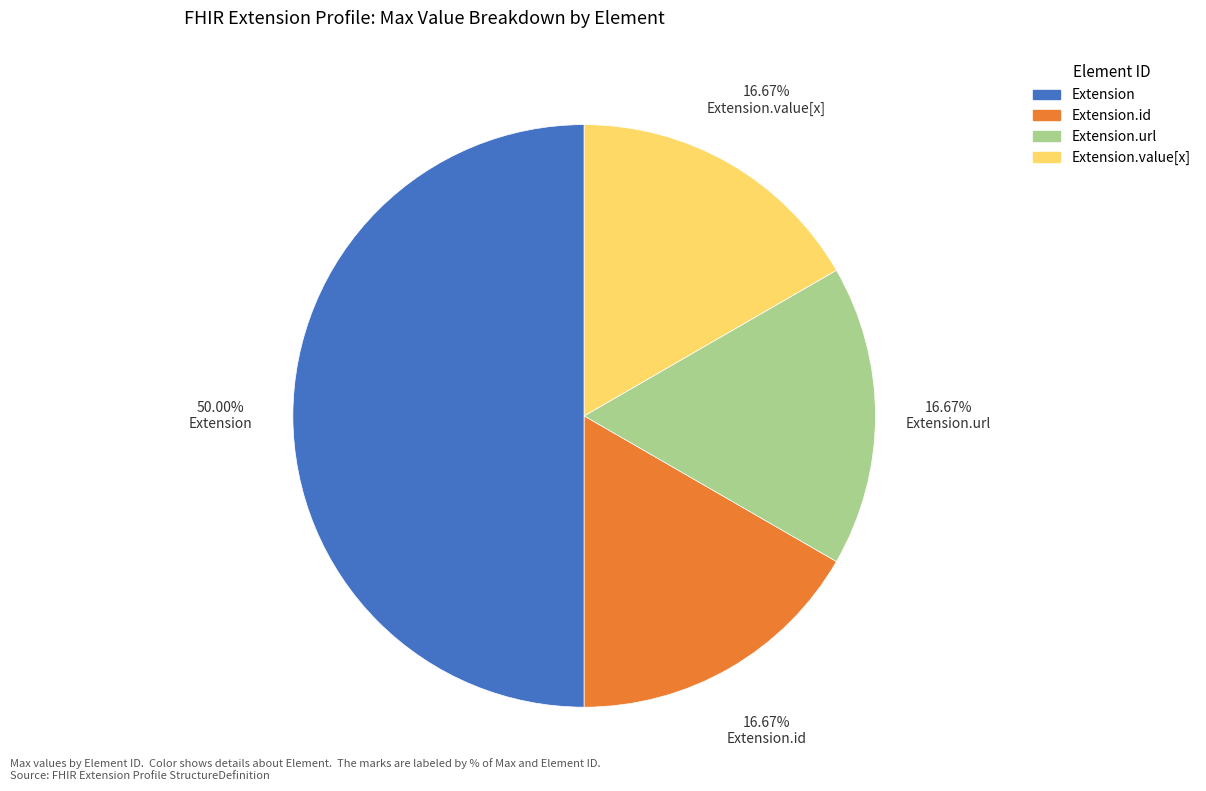

To the nearest percent, what is the average slice percentage?

25%